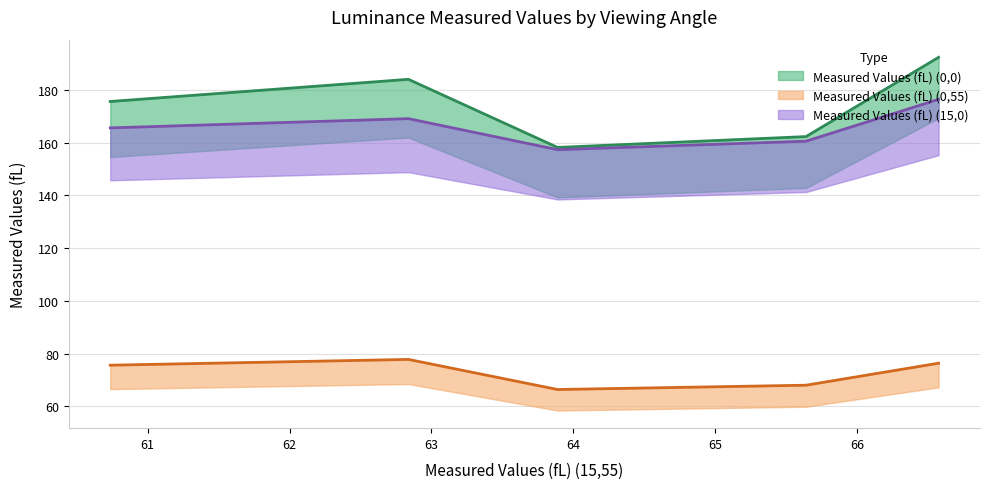

Rank the categories by Measured Values (fL) (0,55) value from lowest to highest.

63.8889219012, 65.6401029492, 60.7367960148, 66.5740661748, 62.838213272400004